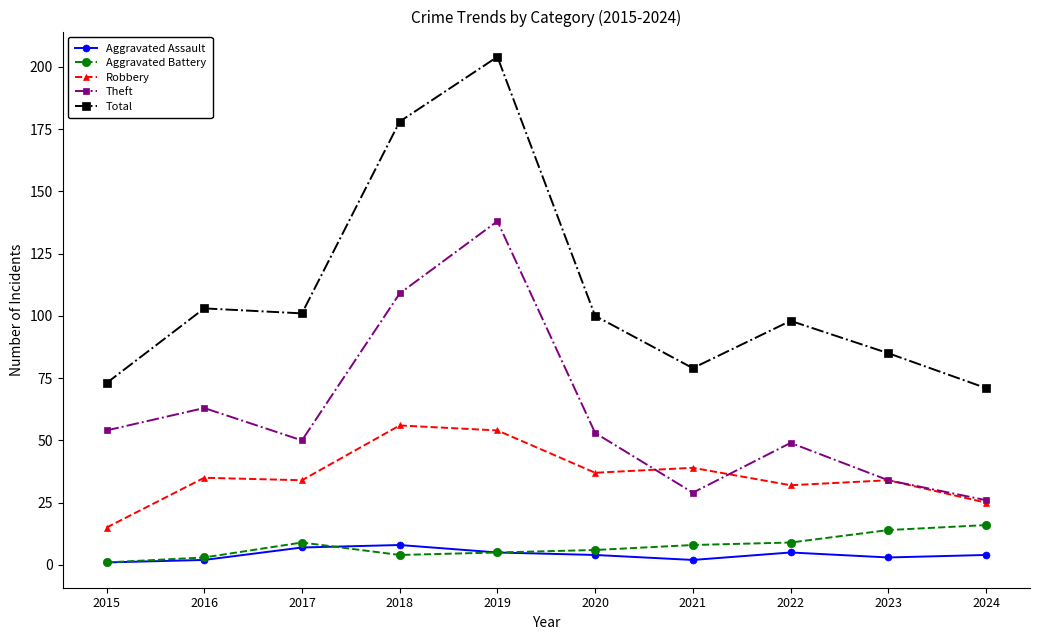

In Aggravated Assault, how many points are lower than both neighbors (excluding endpoints)?

2